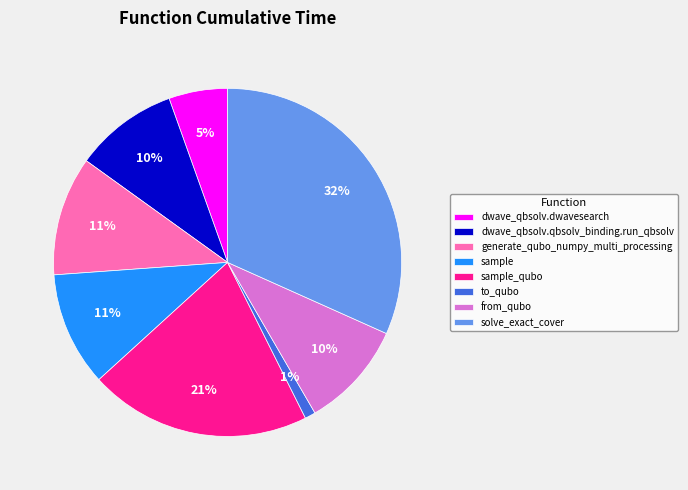

Do sample and from_qubo together represent more than half of the pie?

No